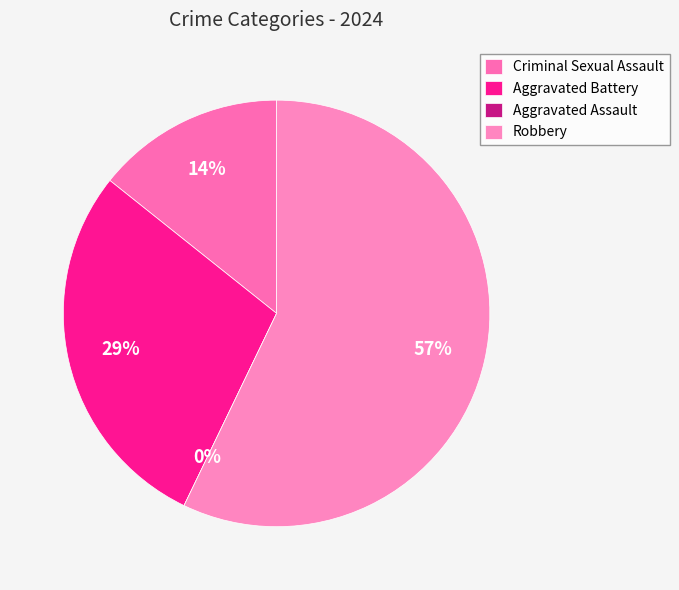

The Aggravated Assault slice represents 15% of the pie. True or false?

False